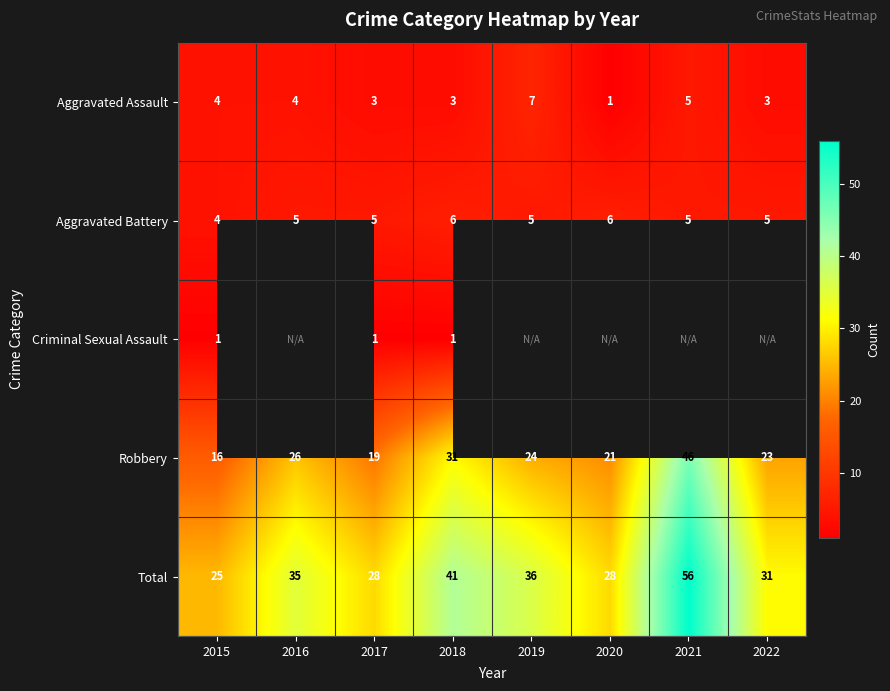

What is the total value across all series at 2015?

50.0